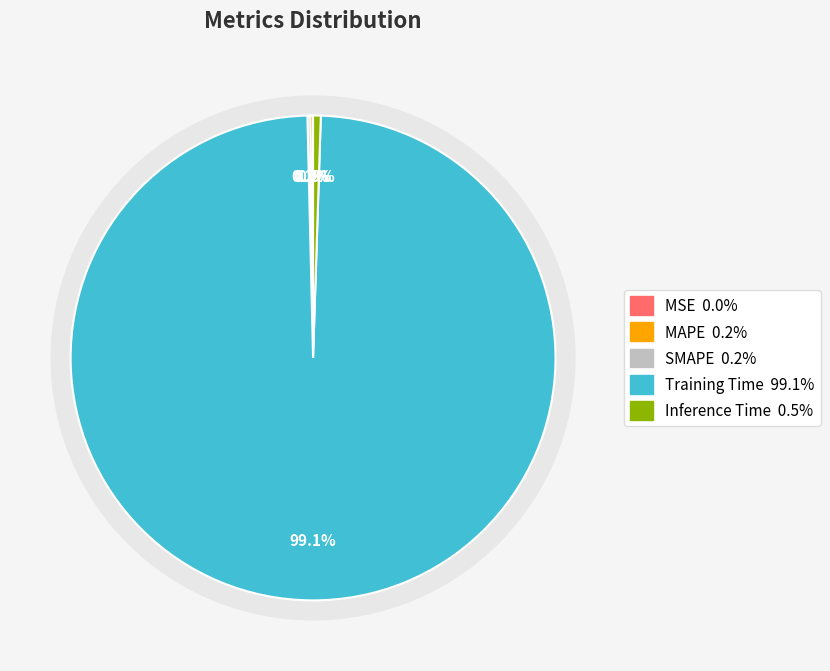

How many segments does this pie chart have?

5